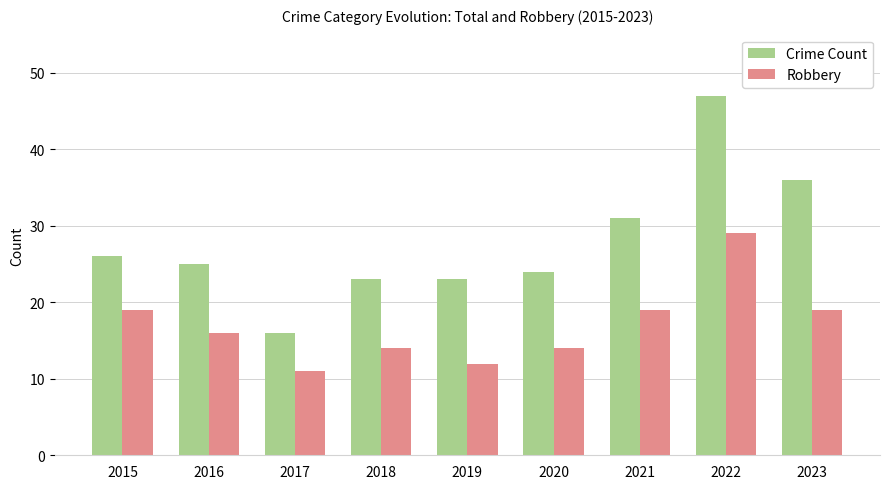

Is the value of Crime Count at 2020 greater than the value of Robbery at 2023?

Yes